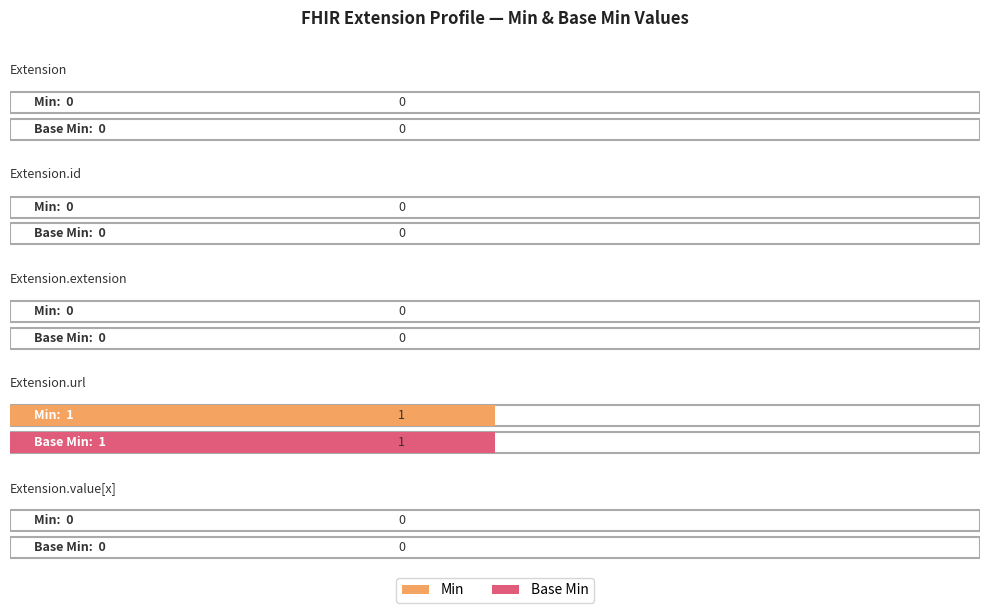

At Extension.url, list the series in order from smallest to largest.

Min, Base Min